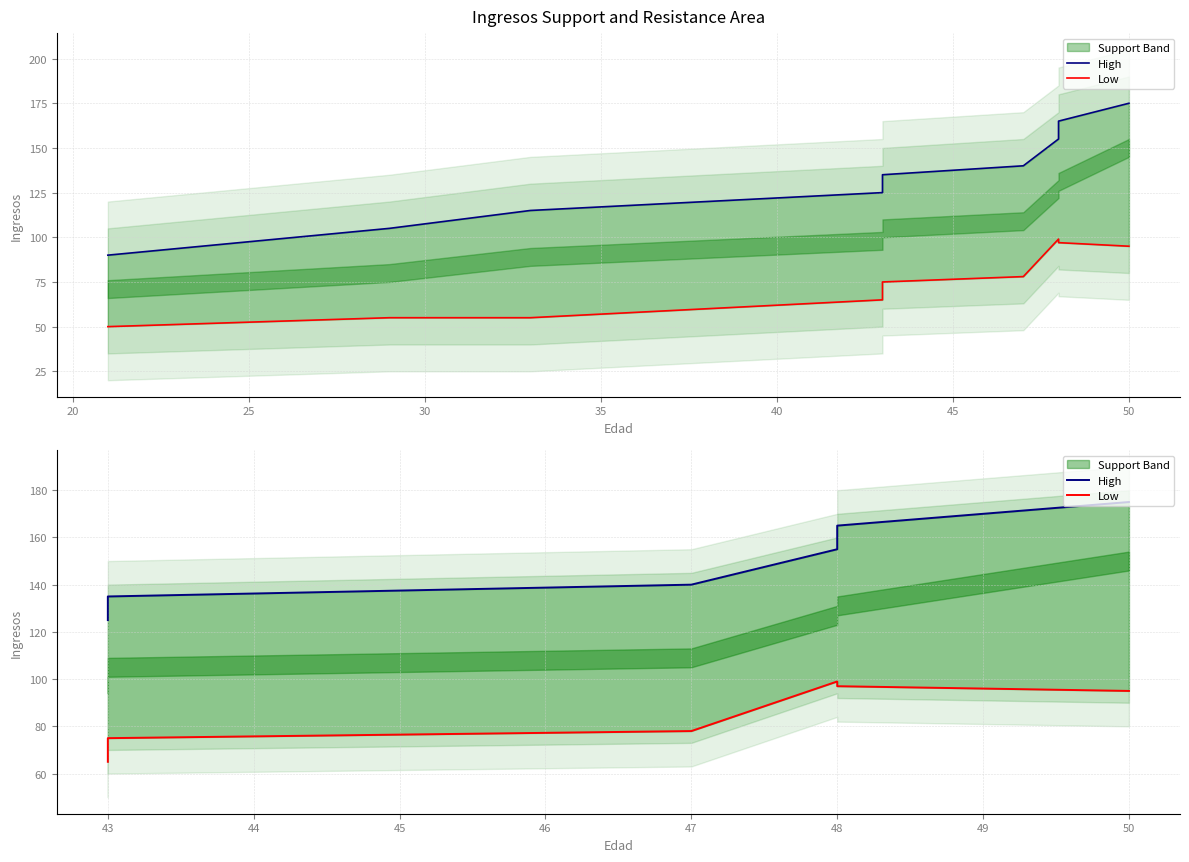

At how many categories does at least one series exceed 95?

6